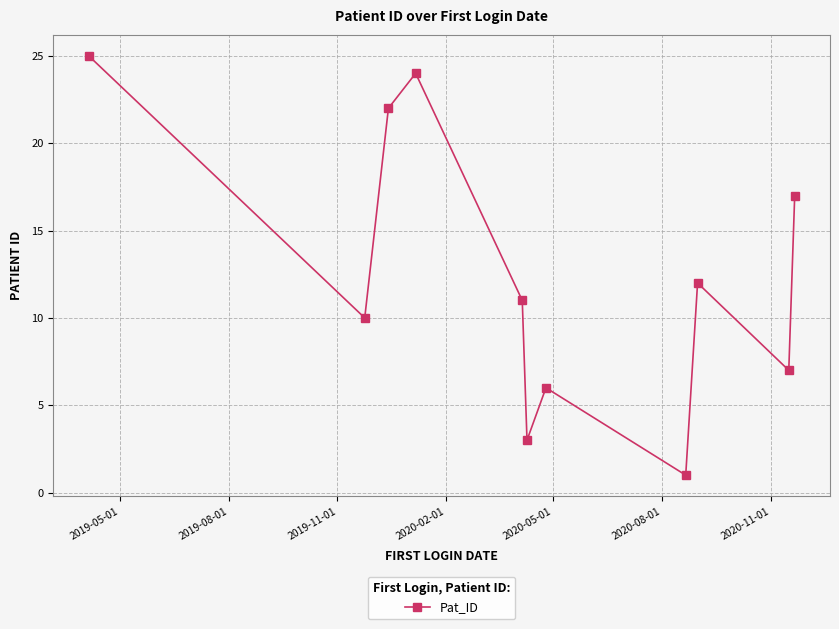

What is the maximum value shown in the chart?

25